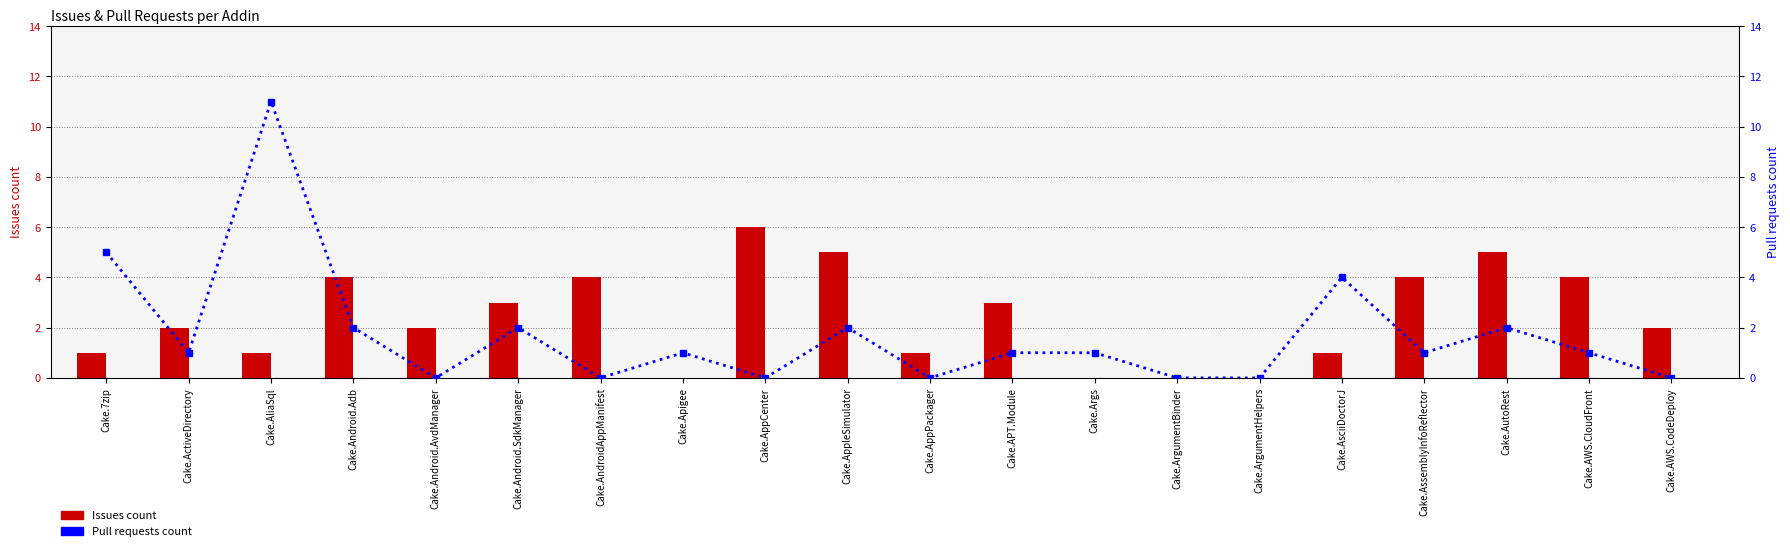

What is the difference between the second highest and minimum values in the Issues count series?

5